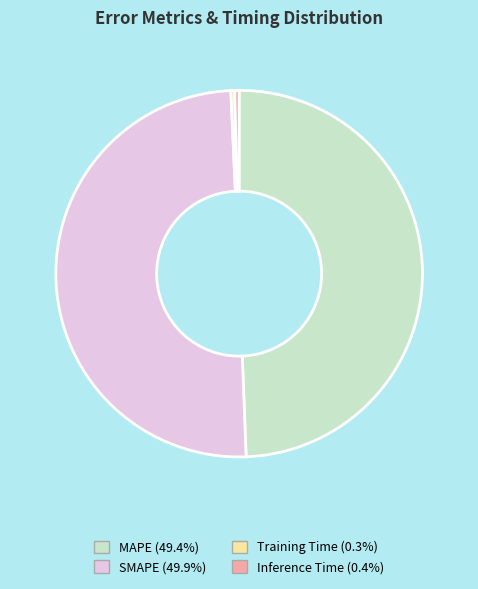

Combined, do SMAPE (49.9%) and Training Time (0.3%) account for over 50%?

Yes